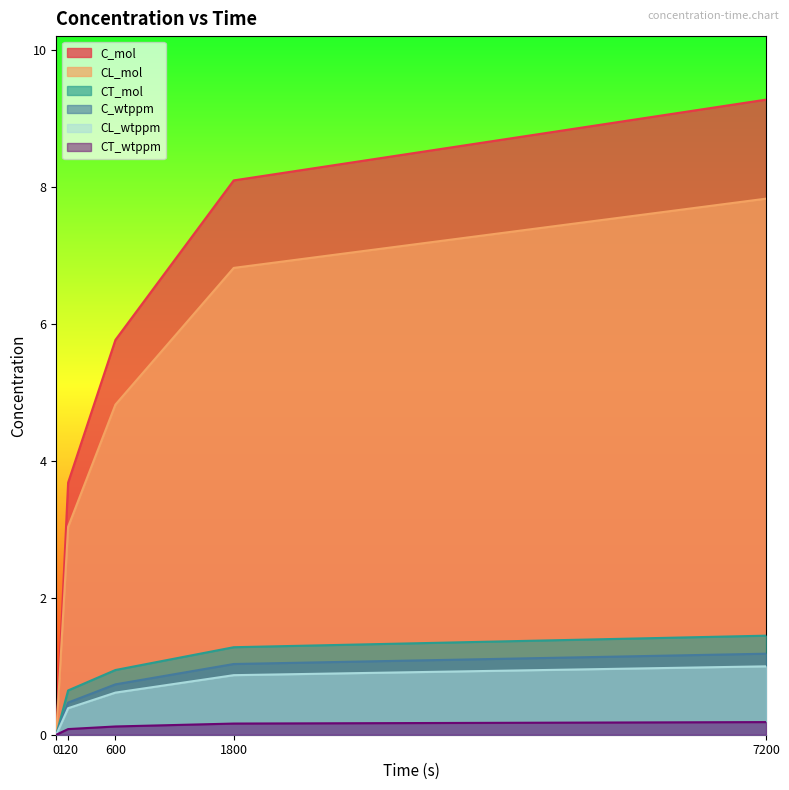

Which category has the highest value across all series?

7200